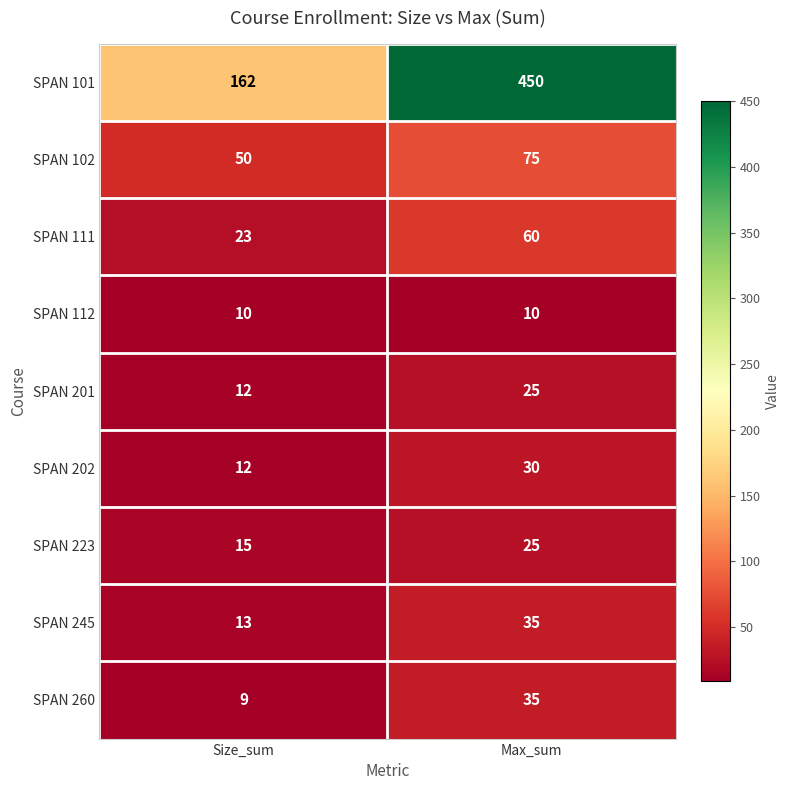

What is the smallest value displayed?

9